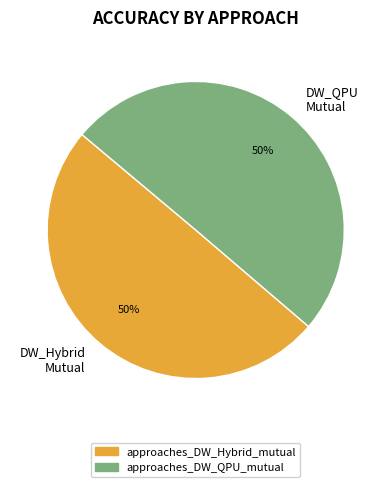

How many slices are in this pie chart?

2